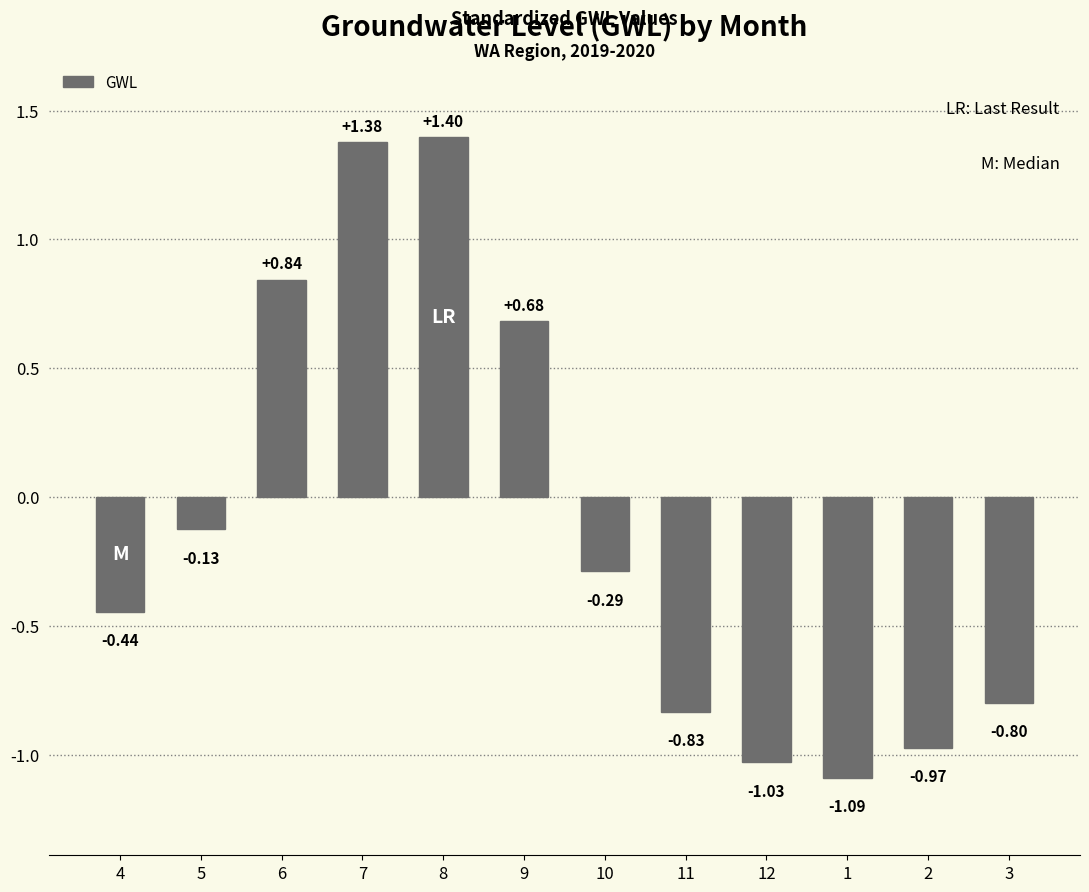

What is the change in value from 5 to 6?

+1.0